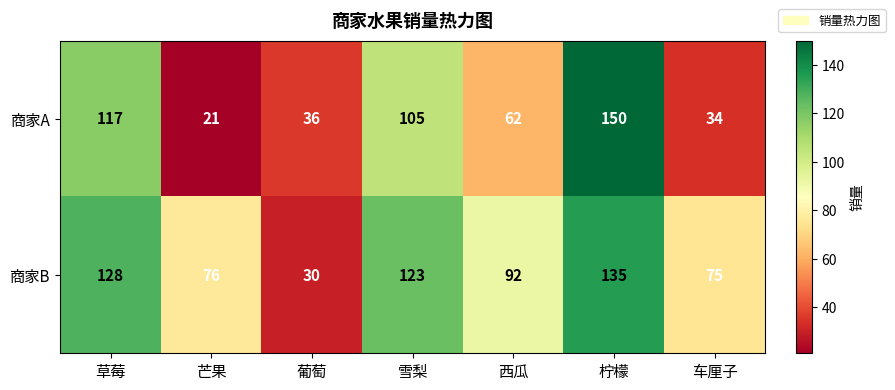

Is it true that 商家B equals 76 at 芒果?

True